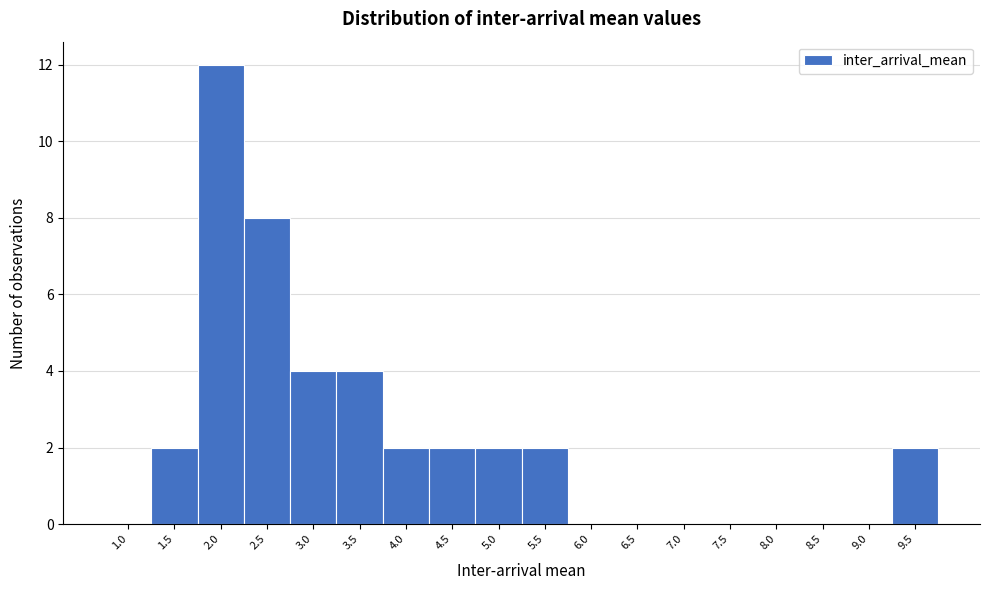

Reading left to right, extract all data points from this chart.

1.0=0	1.5=2	2.0=12	2.5=8	3.0=4	3.5=4	4.0=2	4.5=2	5.0=2	5.5=2	6.0=0	6.5=0	7.0=0	7.5=0	8.0=0	8.5=0	9.0=0	9.5=2